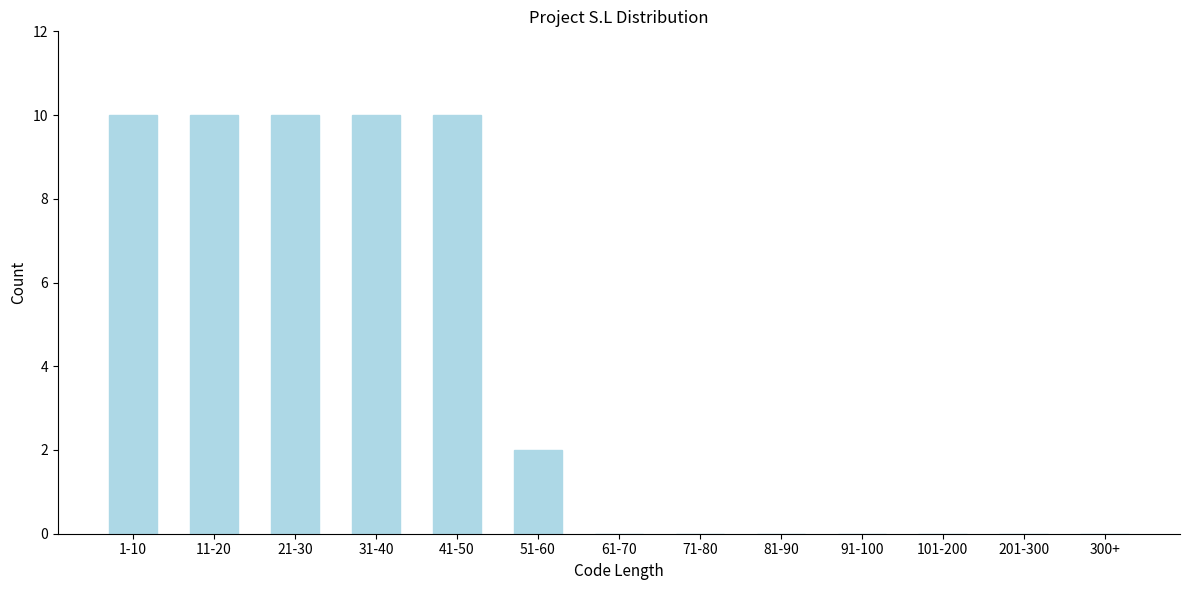

Reading left to right, extract all data points from this chart.

1-10=10	11-20=10	21-30=10	31-40=10	41-50=10	51-60=2	61-70=0	71-80=0	81-90=0	91-100=0	101-200=0	201-300=0	300+=0